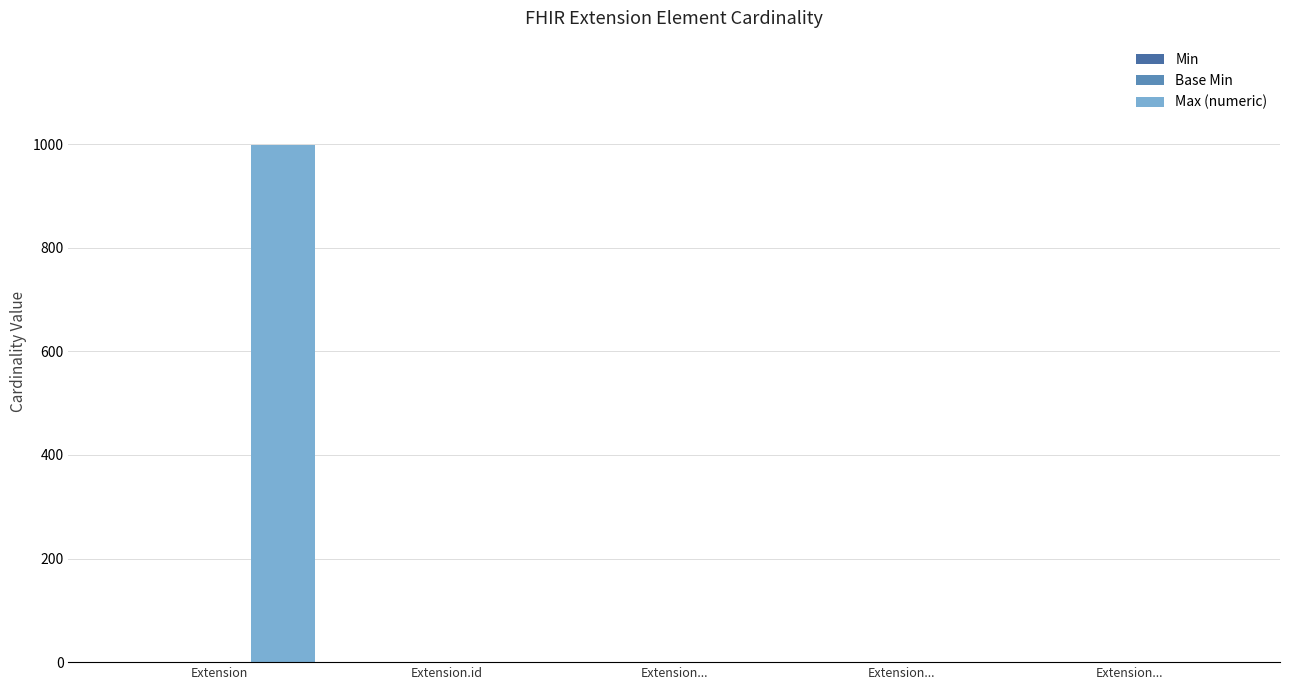

Is it true that Base Min equals 0 at Extension.id?

True